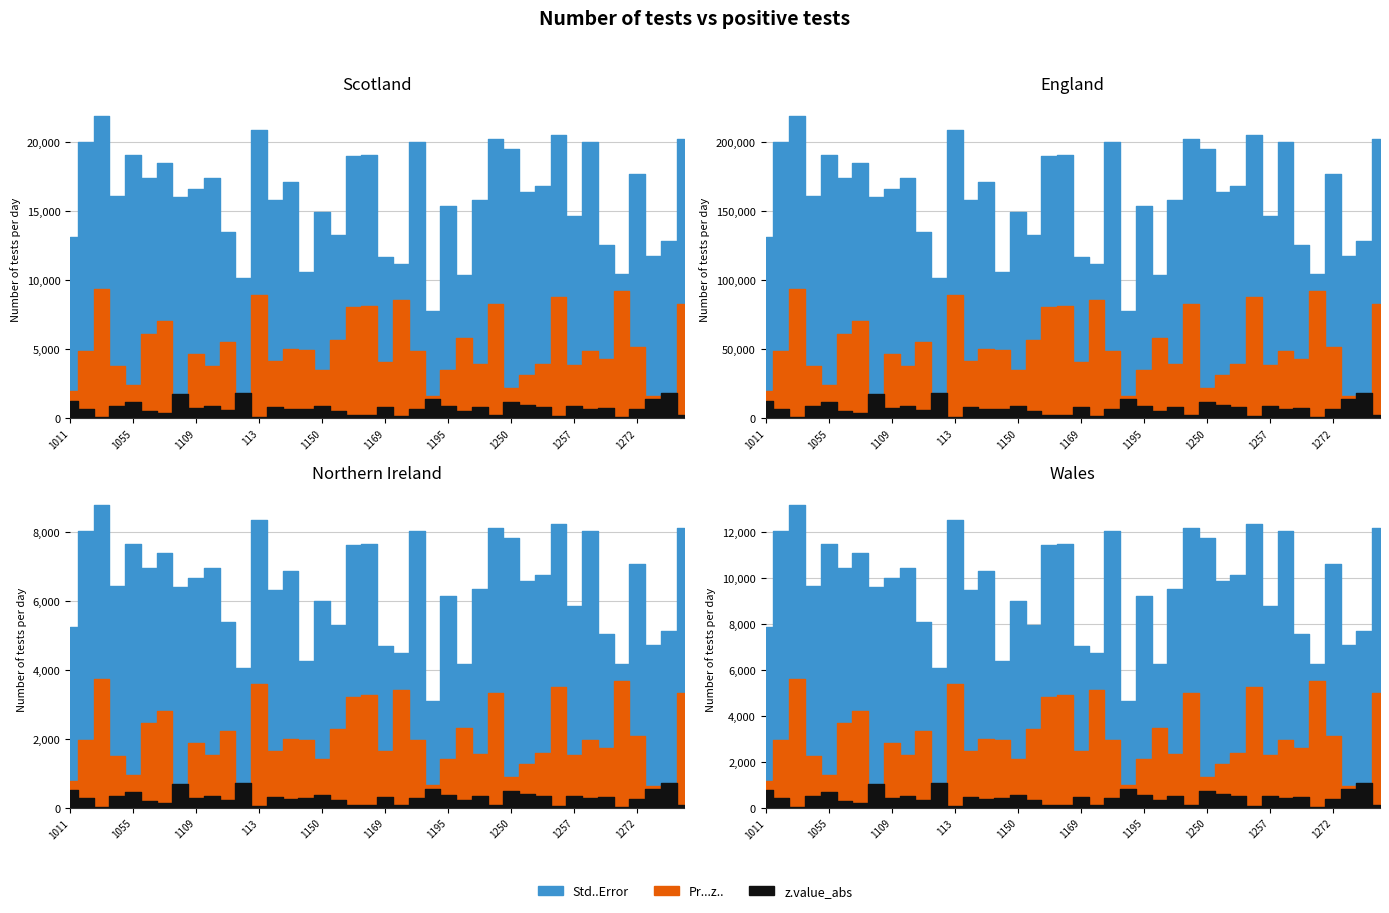

What are all the series names shown in the legend?

Std..Error, Pr...z.., z.value_abs